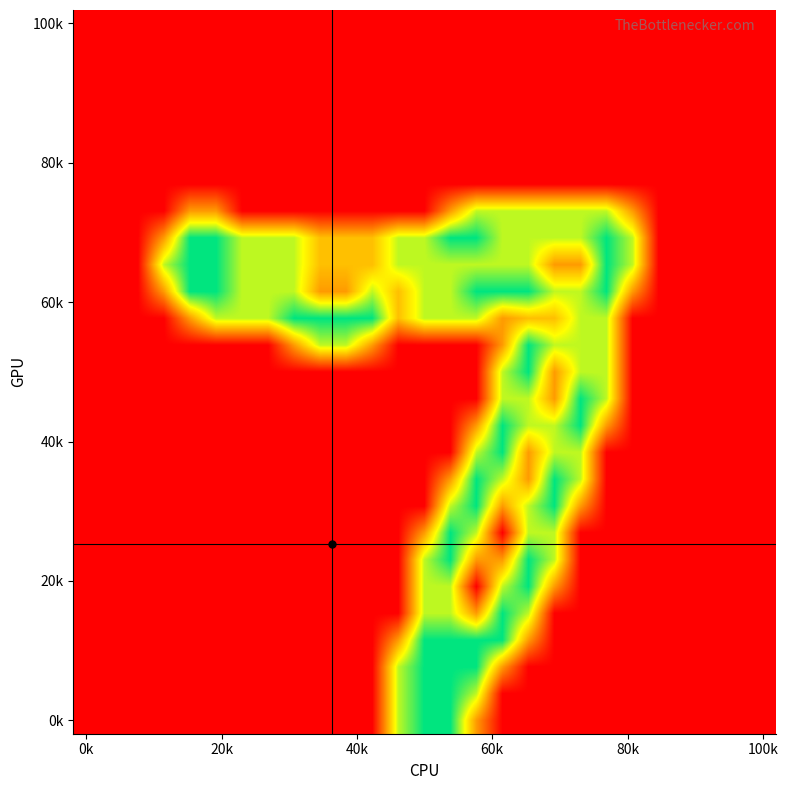

How many distinct data groups are displayed?

27